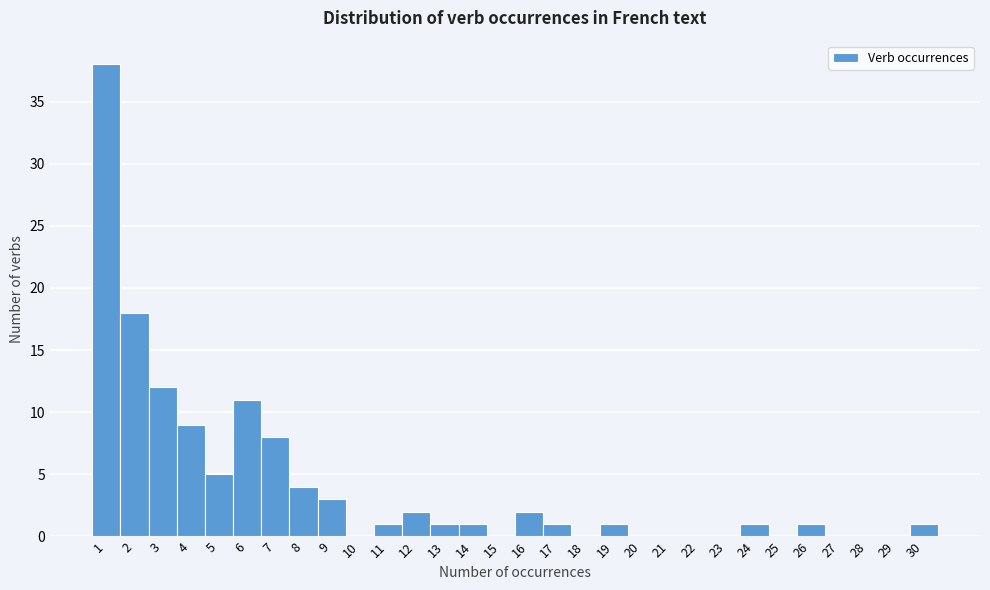

Reading left to right, what are all the values shown in this chart?

1=38	2=18	3=12	4=9	5=5	6=11	7=8	8=4	9=3	10=0	11=1	12=2	13=1	14=1	15=0	16=2	17=1	18=0	19=1	20=0	21=0	22=0	23=0	24=1	25=0	26=1	27=0	28=0	29=0	30=1